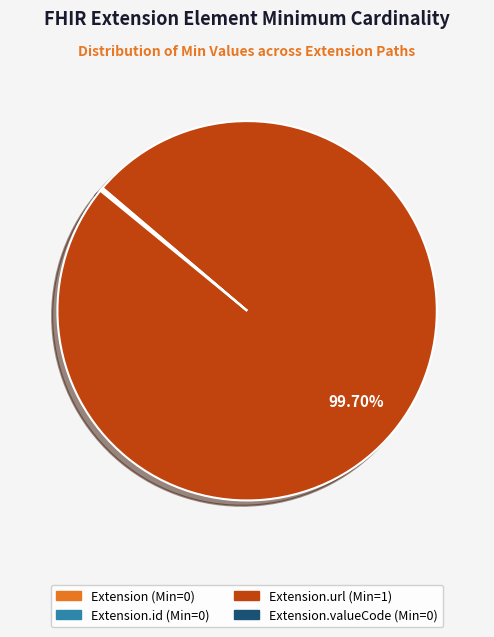

Does any single category account for the majority?

Yes